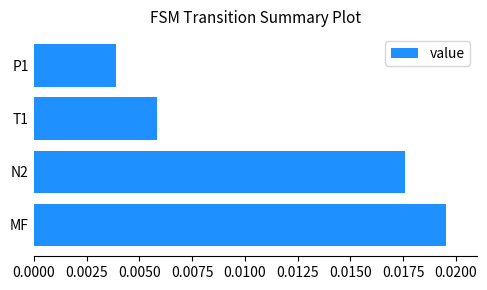

Does the chart contain any negative values?

No